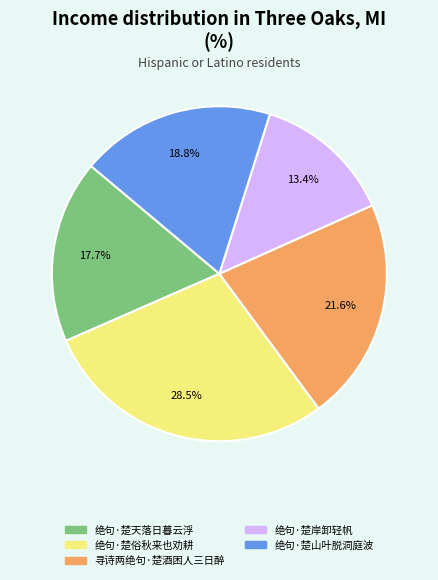

Do 绝句·楚山叶脱洞庭波 and 绝句·楚俗秋来也劝耕 together represent more than half of the pie?

No